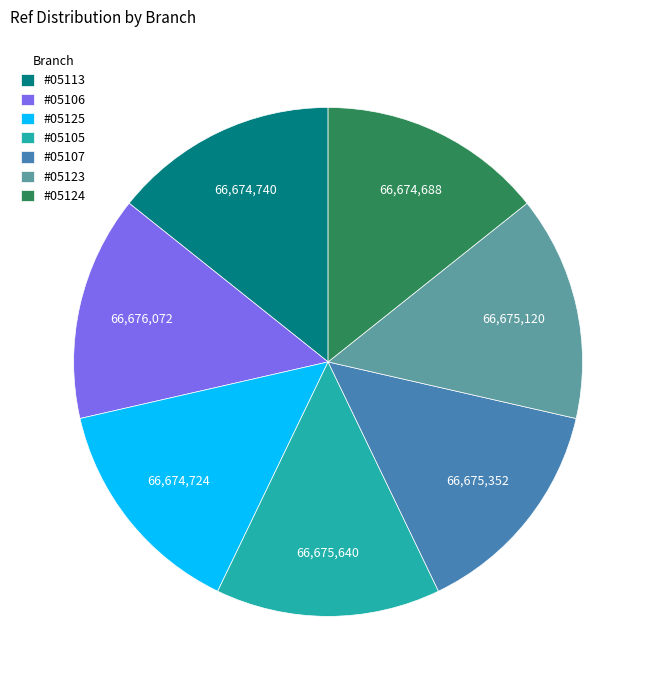

Approximately how many times larger is the value at #05107 compared to #05106?

1.0